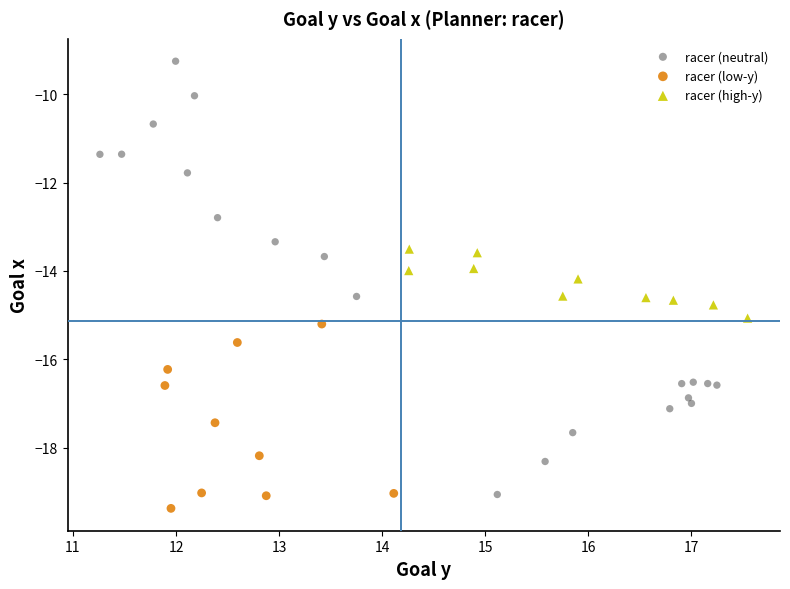

Which series has the widest spread of Y values?

racer (neutral)